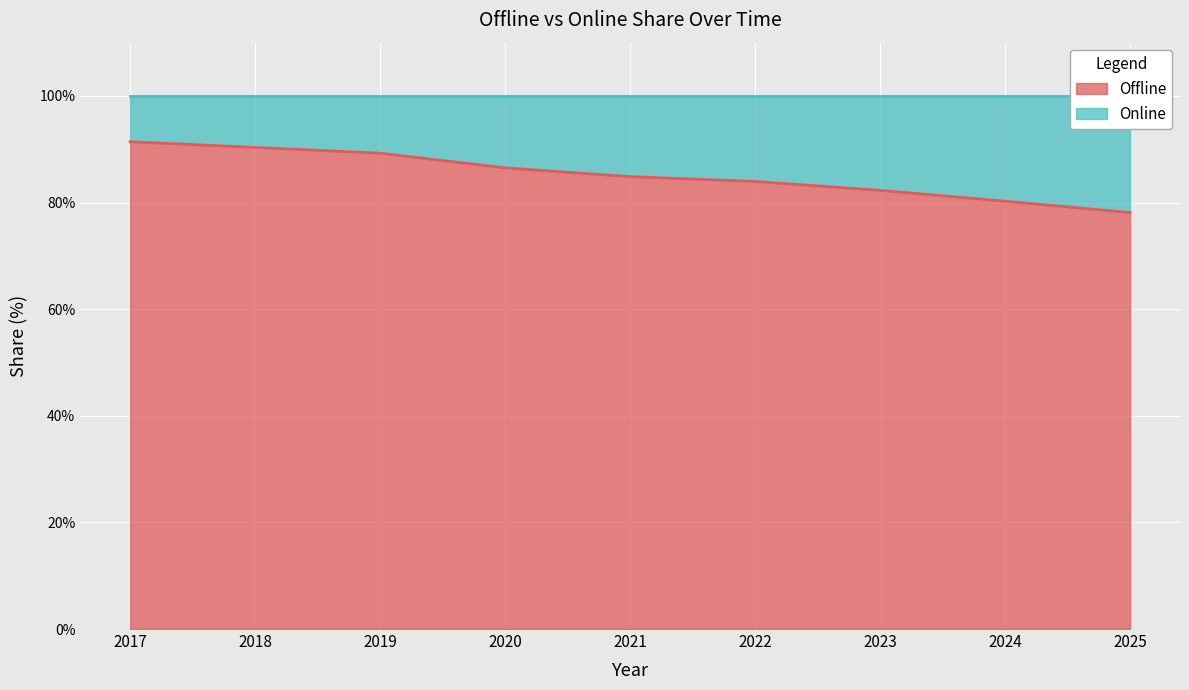

The chart shows a value of 84.9 at 2021. True or false?

True